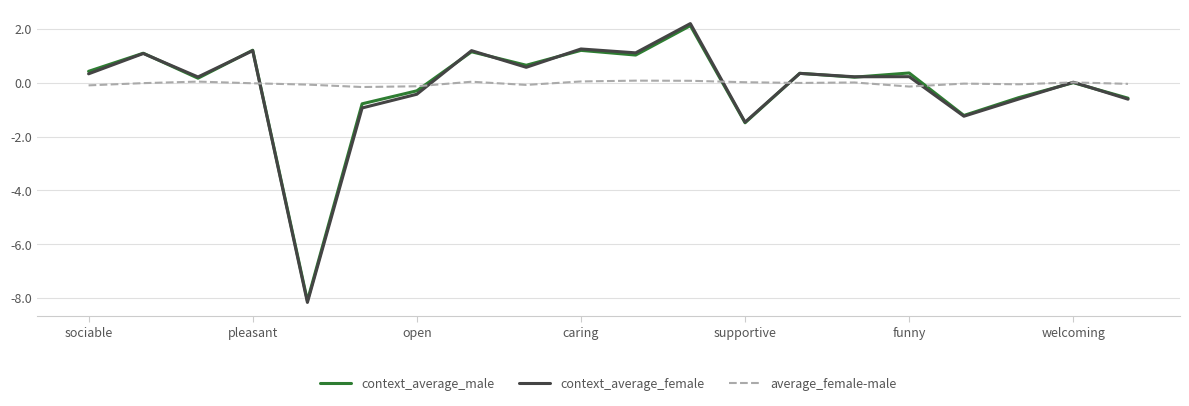

What is the average value of the context_average_female series?

-0.2